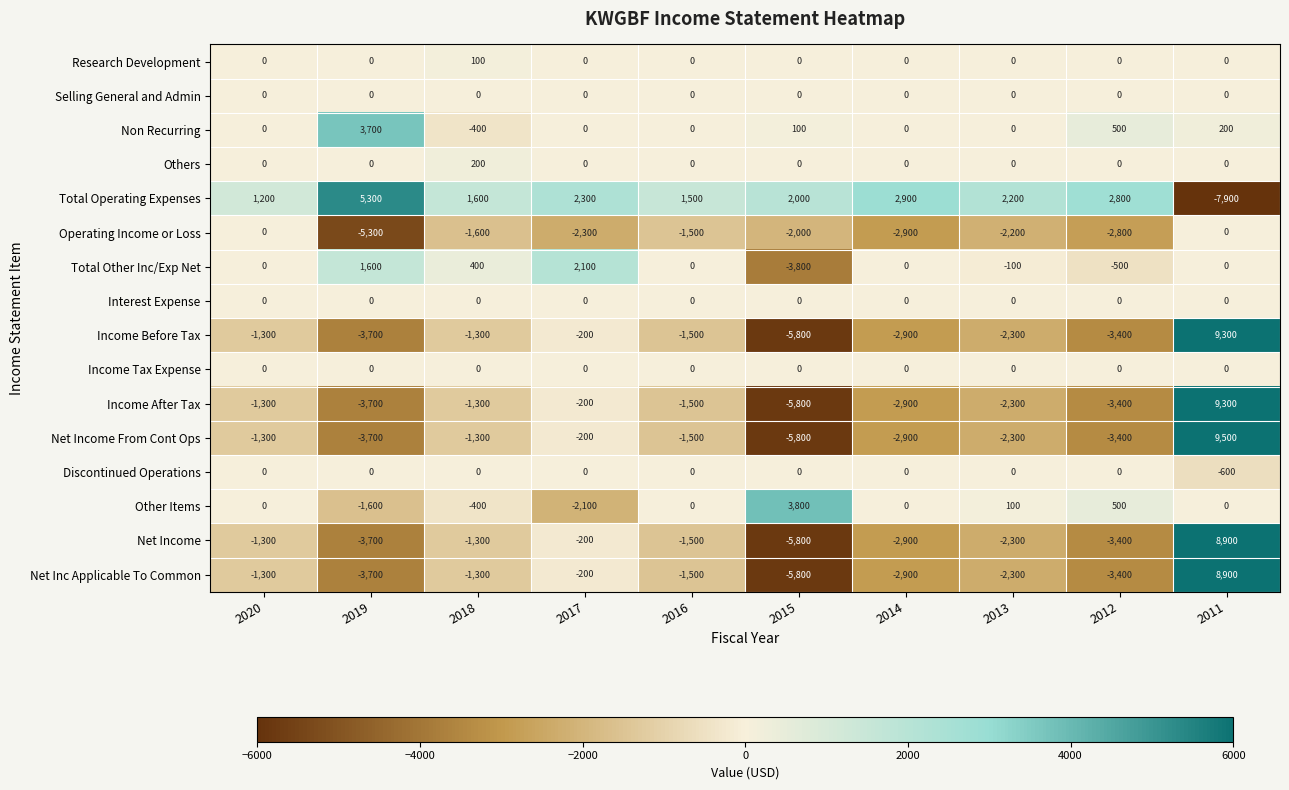

Is it true that Discontinued Operations equals -381 at 2011?

False